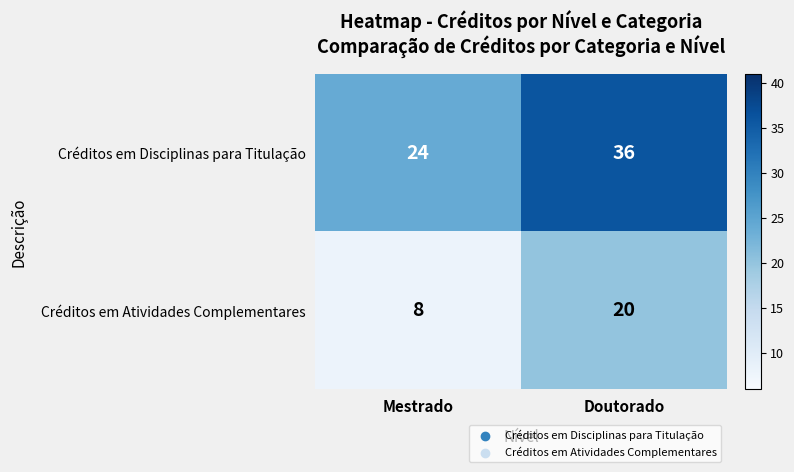

Reading left to right, transcribe all the data shown in this chart.

Créditos em Disciplinas para Titulação: Mestrado=24	Doutorado=36
Créditos em Atividades Complementares: Mestrado=8	Doutorado=20